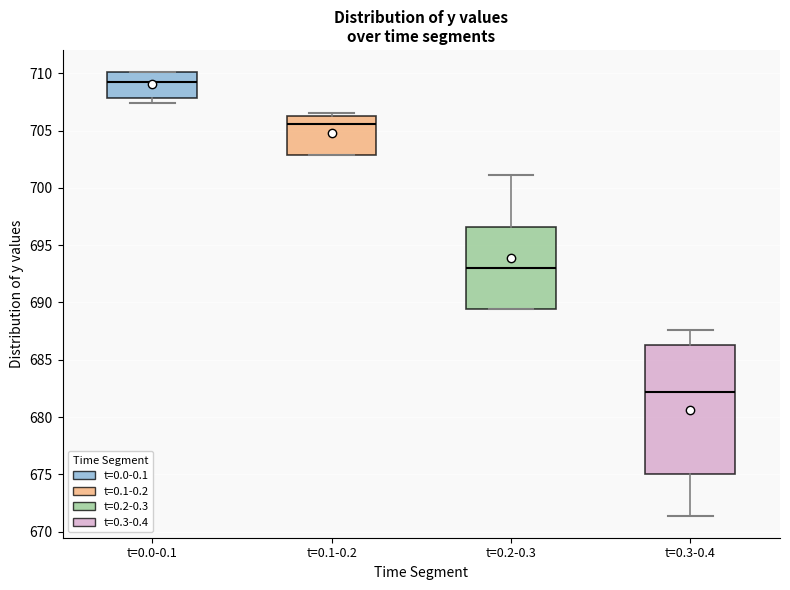

Reading left to right, read every box against the y-axis: the position of its median line, the range the box covers, and the ends of its whiskers. The values are not printed on the chart, so give them approximately, as read against the axis.

t=0.0-0.1: median 709.0, box 708.0 to 710.0, whiskers 707.5 to 710.0
t=0.1-0.2: median 705.5, box 703.0 to 706.5, whiskers 703.0 to 706.5 (just above the box's upper edge)
t=0.2-0.3: median 693.0, box 689.5 to 696.5, whiskers 689.5 to 701.0
t=0.3-0.4: median 682.0, box 675.0 to 686.5, whiskers 671.5 to 687.5